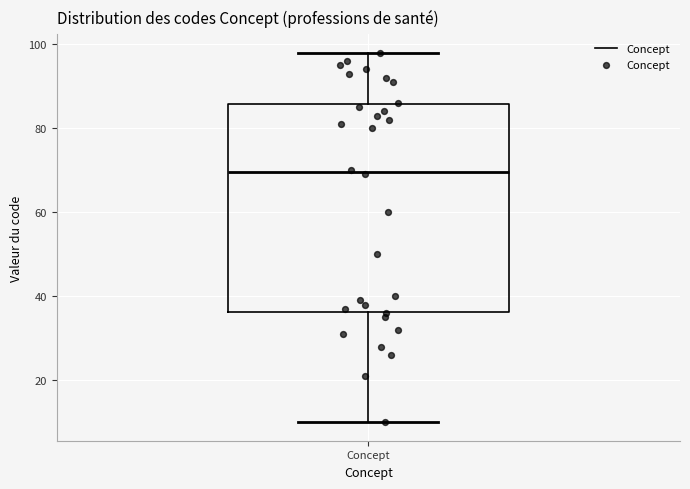

Where is the lower edge of the box for Concept on the y-axis? The values are not printed on the chart, so give them approximately, as read against the axis.

36